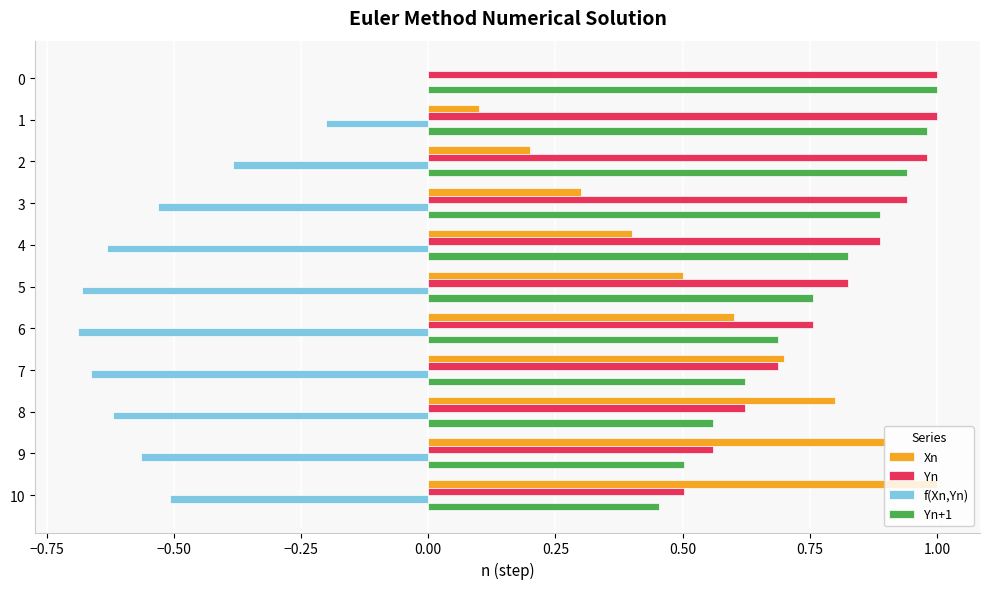

Is the value of Yn+1 at 6 greater than the value of Xn at 2?

Yes